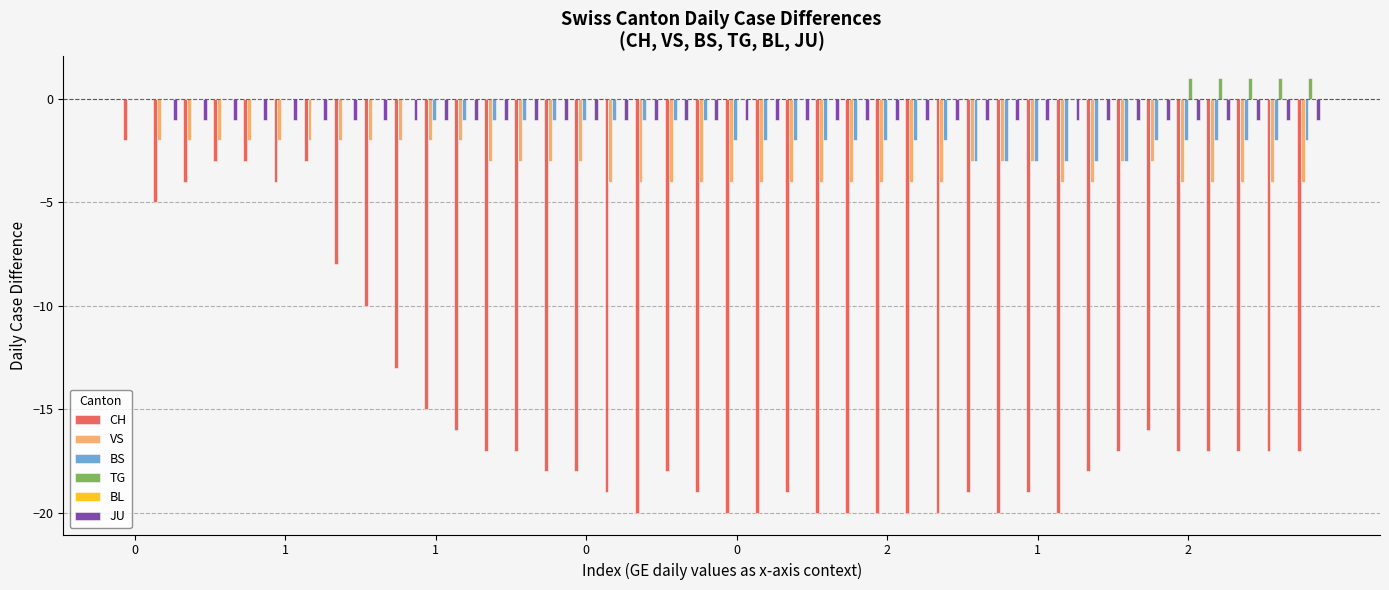

What is the sum of all CH values?

-605